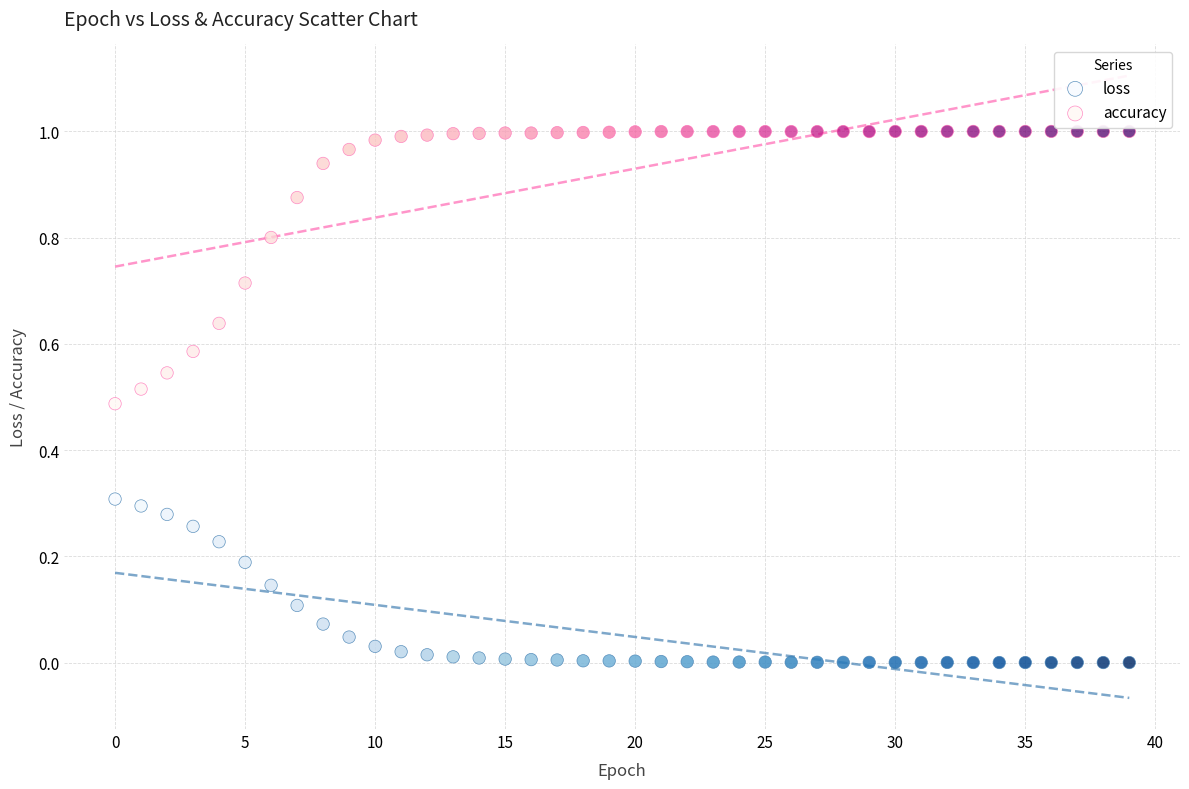

Which series contains the lowest Y value?

loss